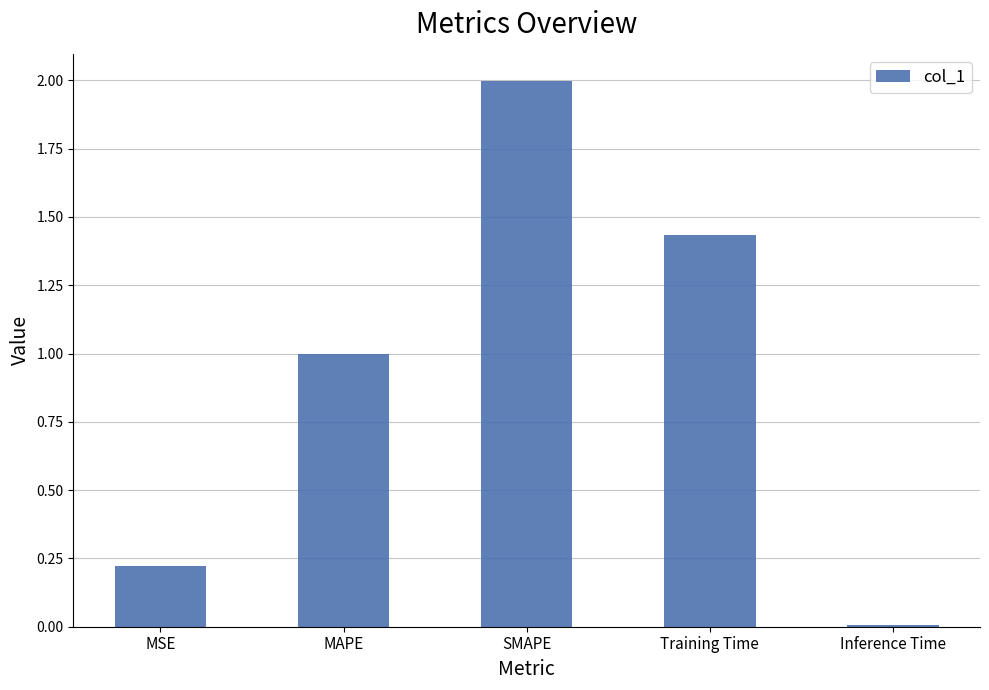

Which category has the highest value across all series?

SMAPE